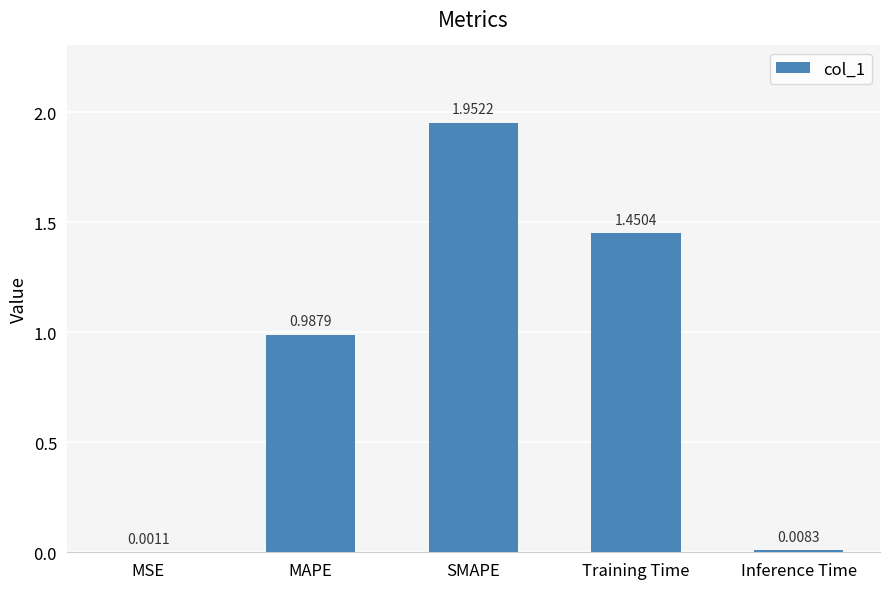

At which category does the chart reach its peak across all series?

SMAPE